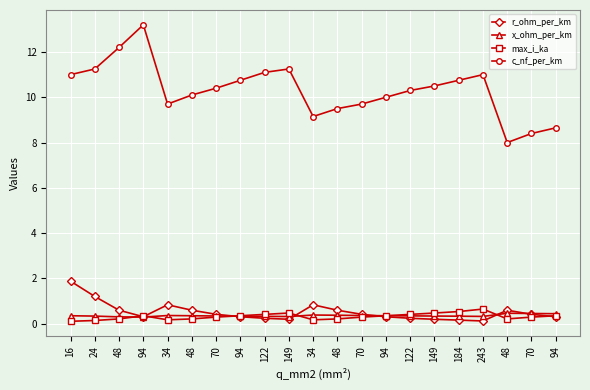

At 34, list the series in order from smallest to largest.

max_i_ka, x_ohm_per_km, r_ohm_per_km, c_nf_per_km